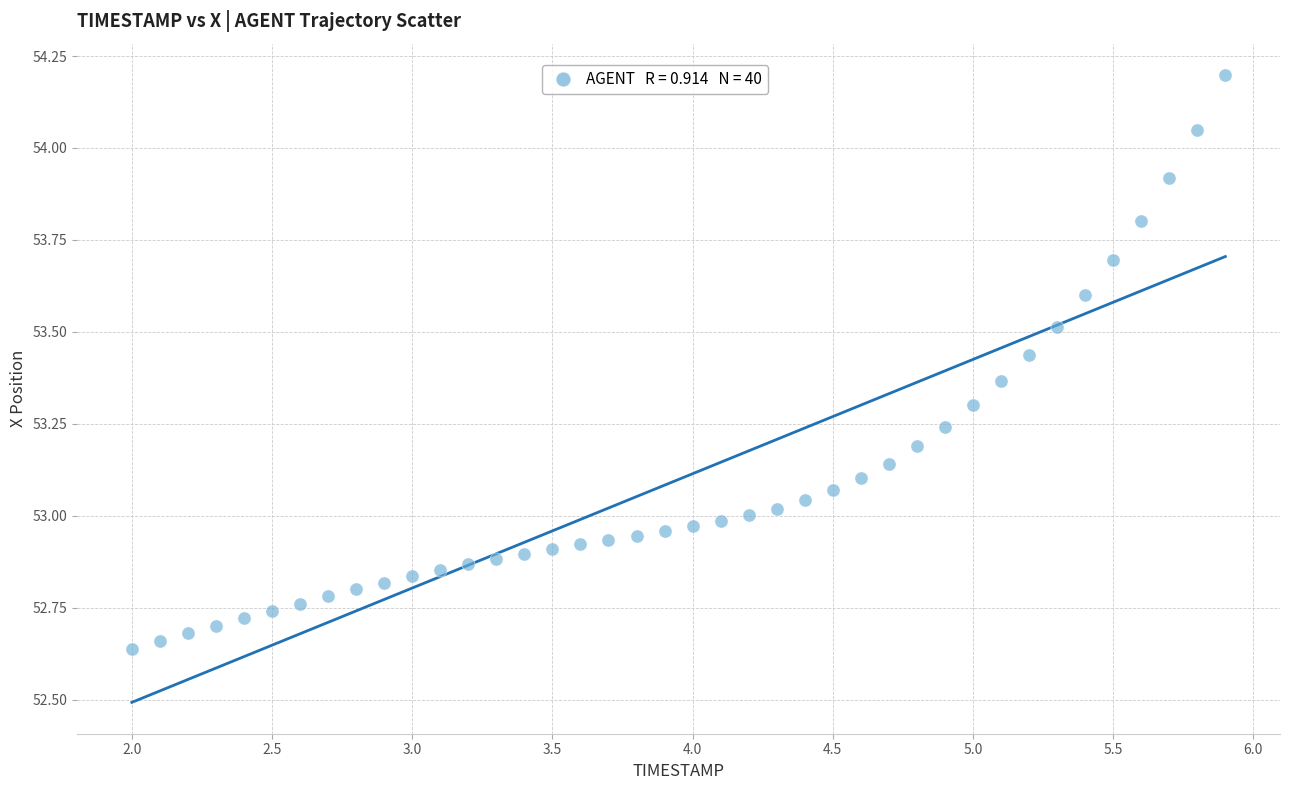

What is the range of X values (max minus min)?

3.9